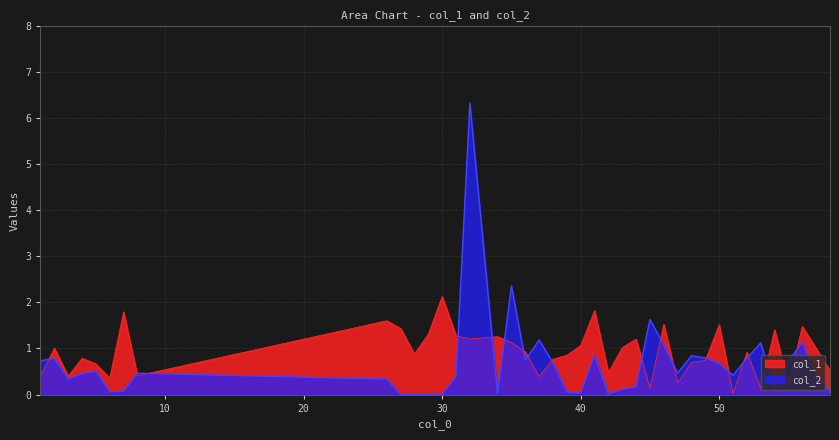

Reading right to left, transcribe all the data shown in this chart.

col_1: 58=0.5	57=1.0	56=1.5	55=0.2	54=1.4	53=0.1	52=0.9	51=0.0	50=1.5	49=0.7	48=0.7	47=0.2	46=1.5	45=0.1	44=1.2	43=1.0	42=0.5	41=1.8	40=1.1	39=0.9	38=0.8	37=0.4	36=0.9	35=1.1	34=1.3	32=1.2	31=1.3	30=2.1	29=1.3	28=0.9	27=1.4	26=1.6	8=0.4	7=1.8	6=0.4	5=0.7	4=0.8	3=0.4	2=1.0	1=0.4
col_2: 58=0.1	57=0.4	56=1.1	55=0.7	54=0.1	53=1.1	52=0.8	51=0.4	50=0.7	49=0.8	48=0.8	47=0.5	46=1.1	45=1.6	44=0.2	43=0.1	42=0.0	41=0.9	40=0.0	39=0.1	38=0.7	37=1.2	36=0.7	35=2.4	34=0.0	32=6.3	31=0.4	30=0.0	29=0.0	28=0.0	27=0.0	26=0.3	8=0.5	7=0.1	6=0.1	5=0.5	4=0.5	3=0.3	2=0.8	1=0.7